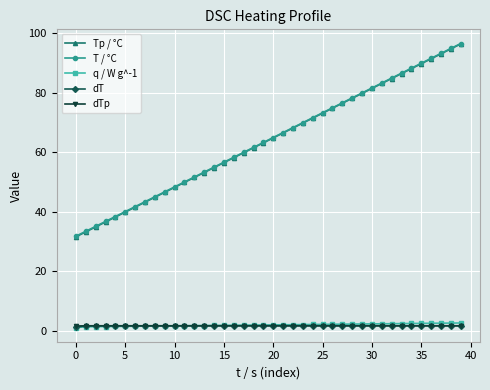

What is the value of the T / °C point at the 25th from the left?

71.7